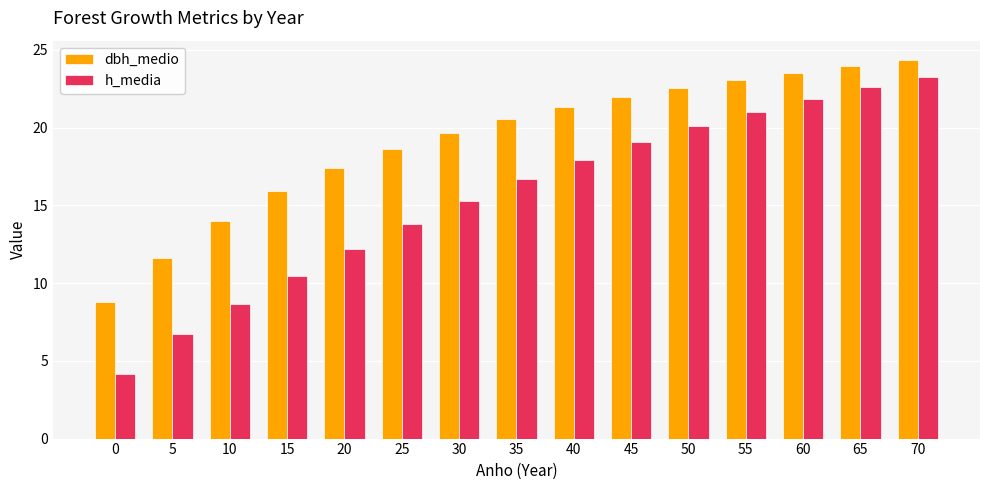

At 60, list the series in order from smallest to largest.

h_media, dbh_medio